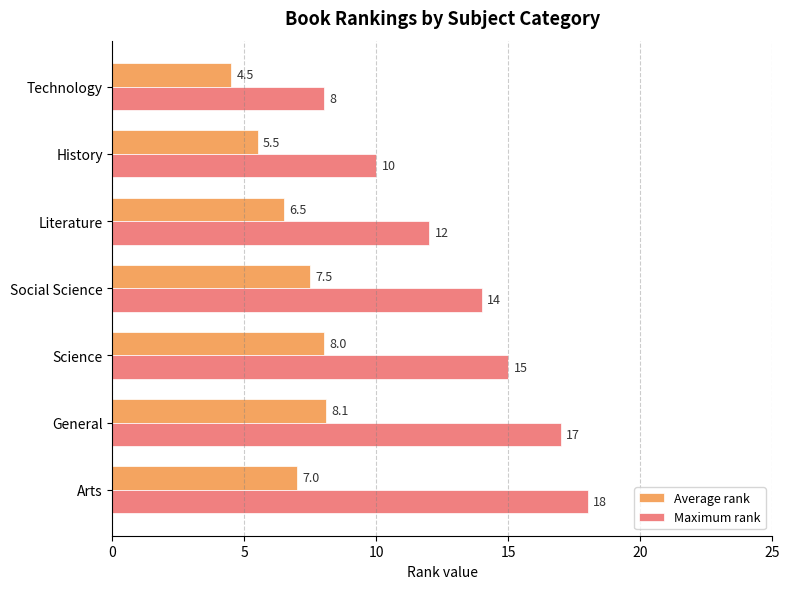

Rank the categories by Maximum rank value from lowest to highest.

Technology, History, Literature, Social Science, Science, General, Arts